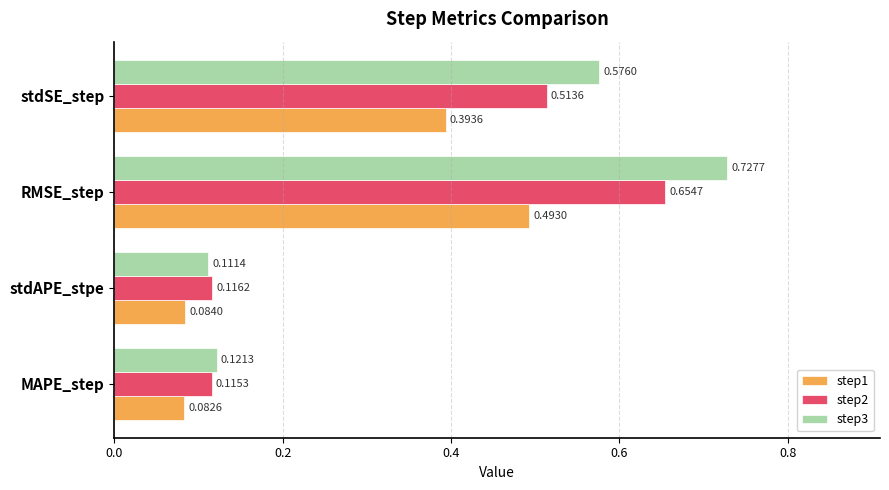

How many categories are shown in the chart?

4